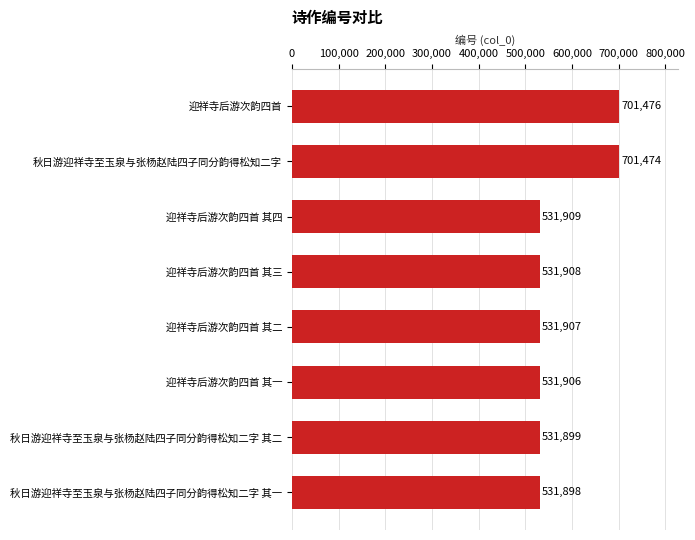

Approximately how many times larger is the value at 秋日游迎祥寺至玉泉与张杨赵陆四子同分韵得松知二字 compared to 迎祥寺后游次韵四首?

1.0